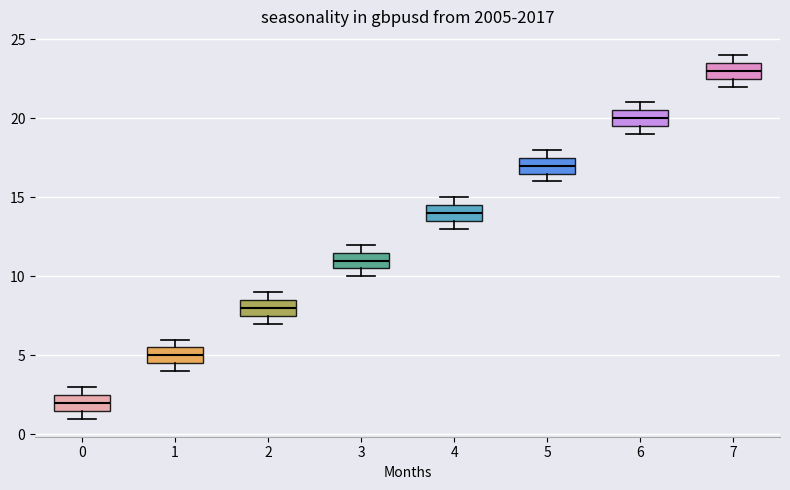

Where does the median line of the box at x = 2 sit on the y-axis? The values are not printed on the chart, so give them approximately, as read against the axis.

8.0